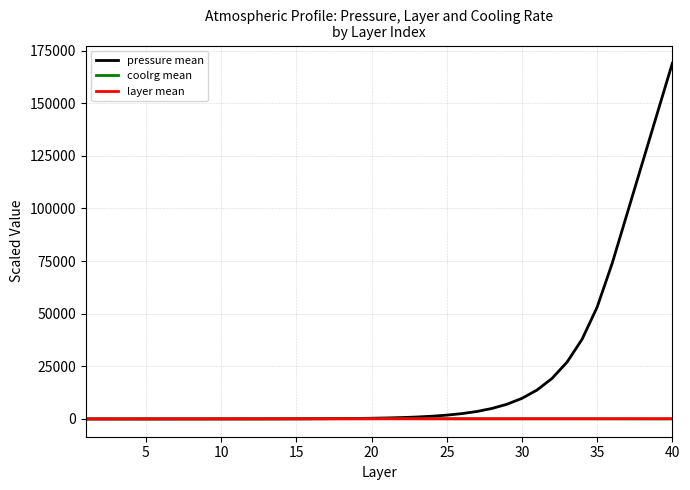

How many data points in layer mean are less than 52?

20